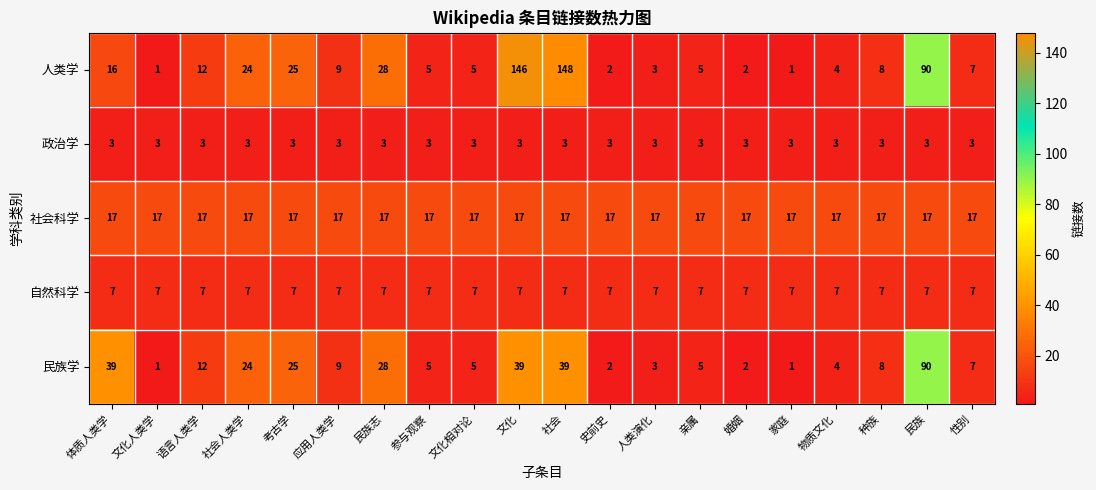

What is the average value of the 政治学 series?

3